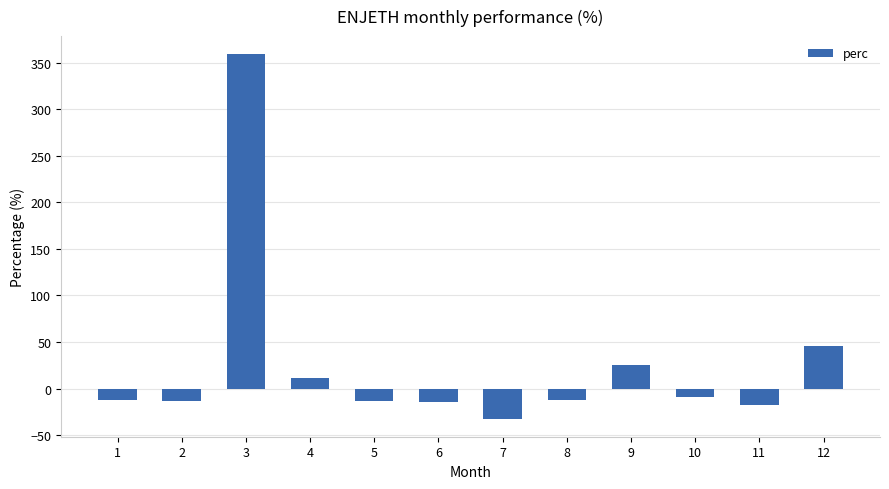

What is the change in value from 5 to 9?

+38.5